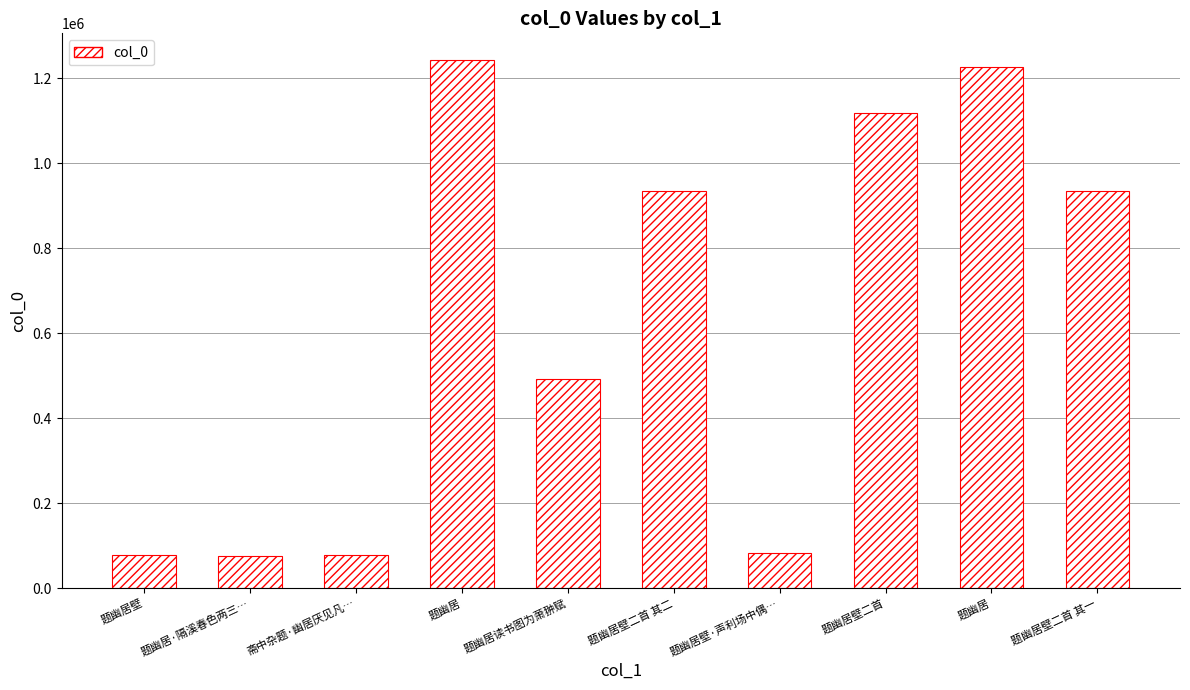

Reading left to right, extract all data points from this chart.

77727	75004	78848	1243912	491617	934775	82378	1118123	1227788	934776